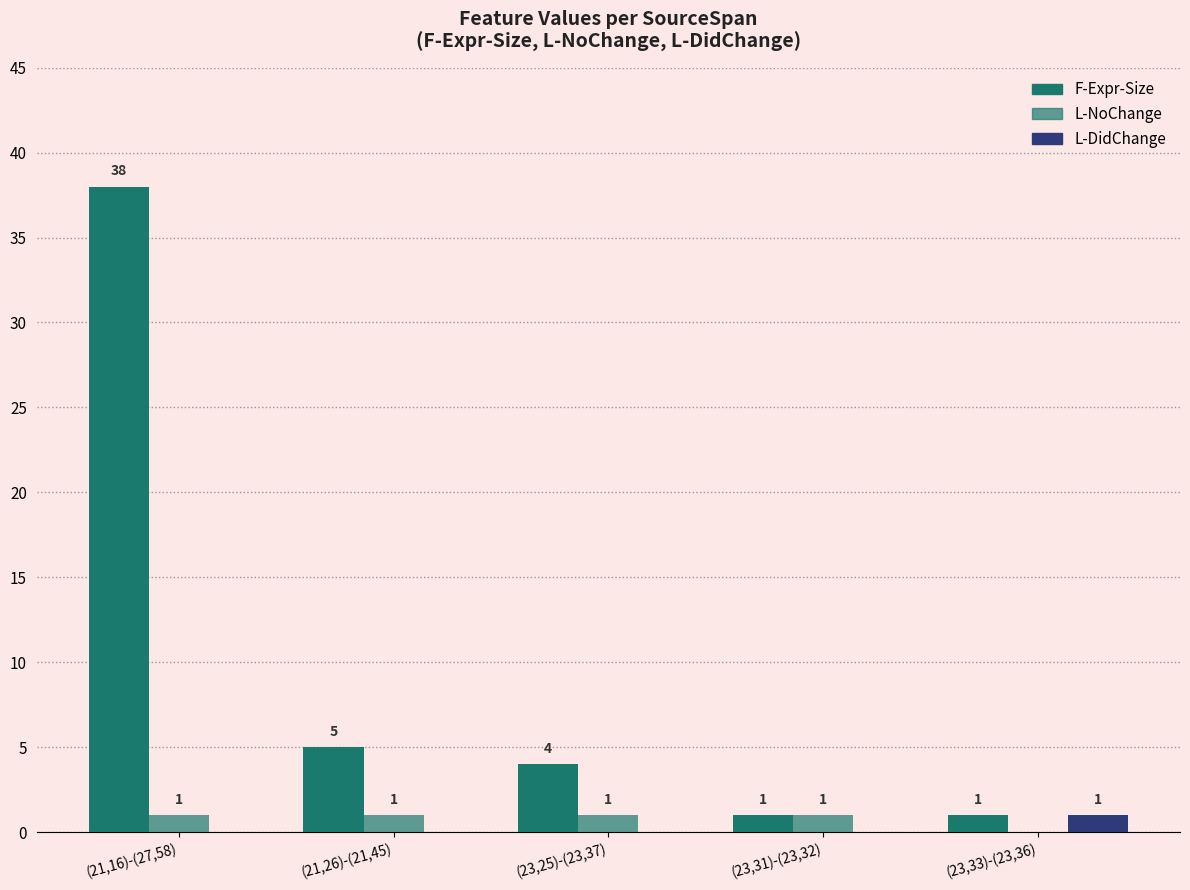

At how many categories does at least one series exceed 10?

1